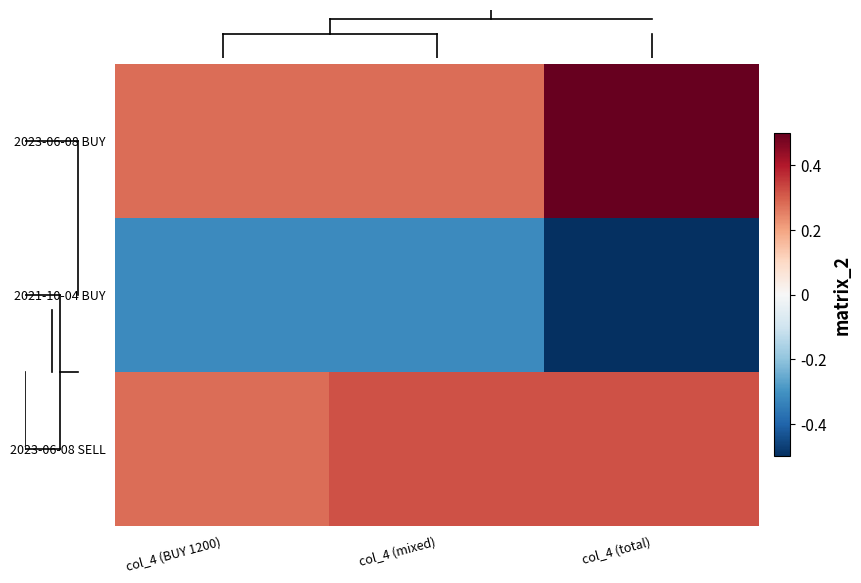

Which series has the largest total across all categories?

2023-06-08 BUY